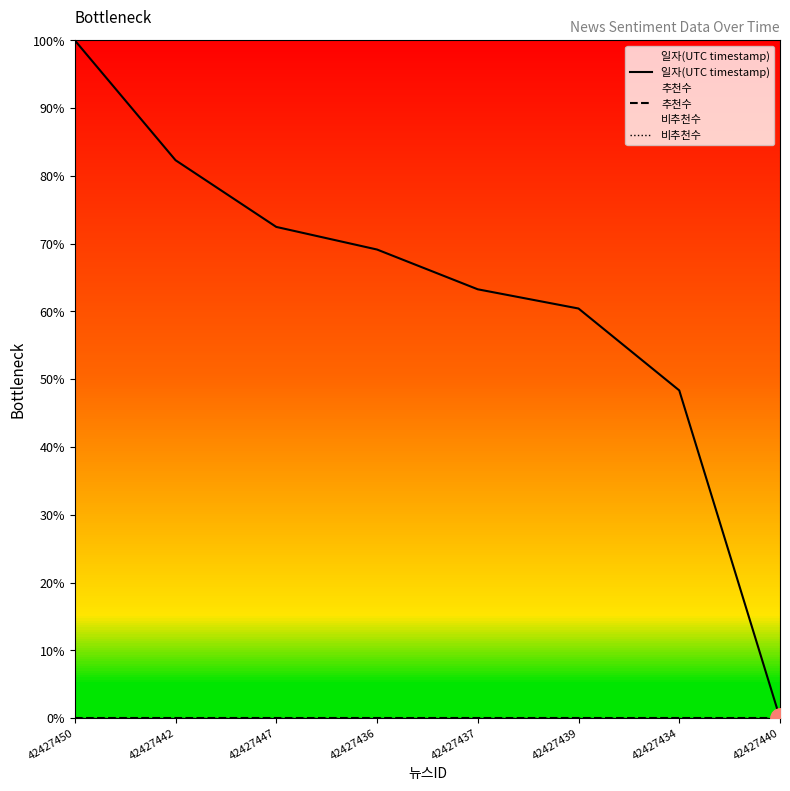

What is the spread (max minus min) of values at 42427447?

72.5